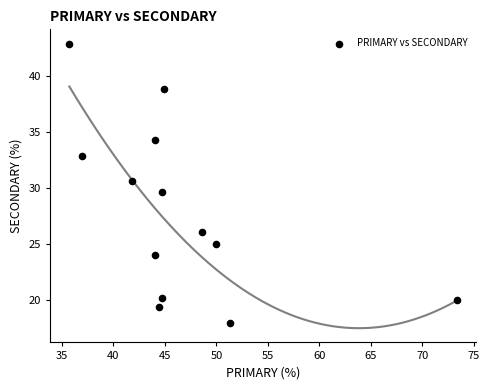

What is the range of Y values (max minus min)?

24.9